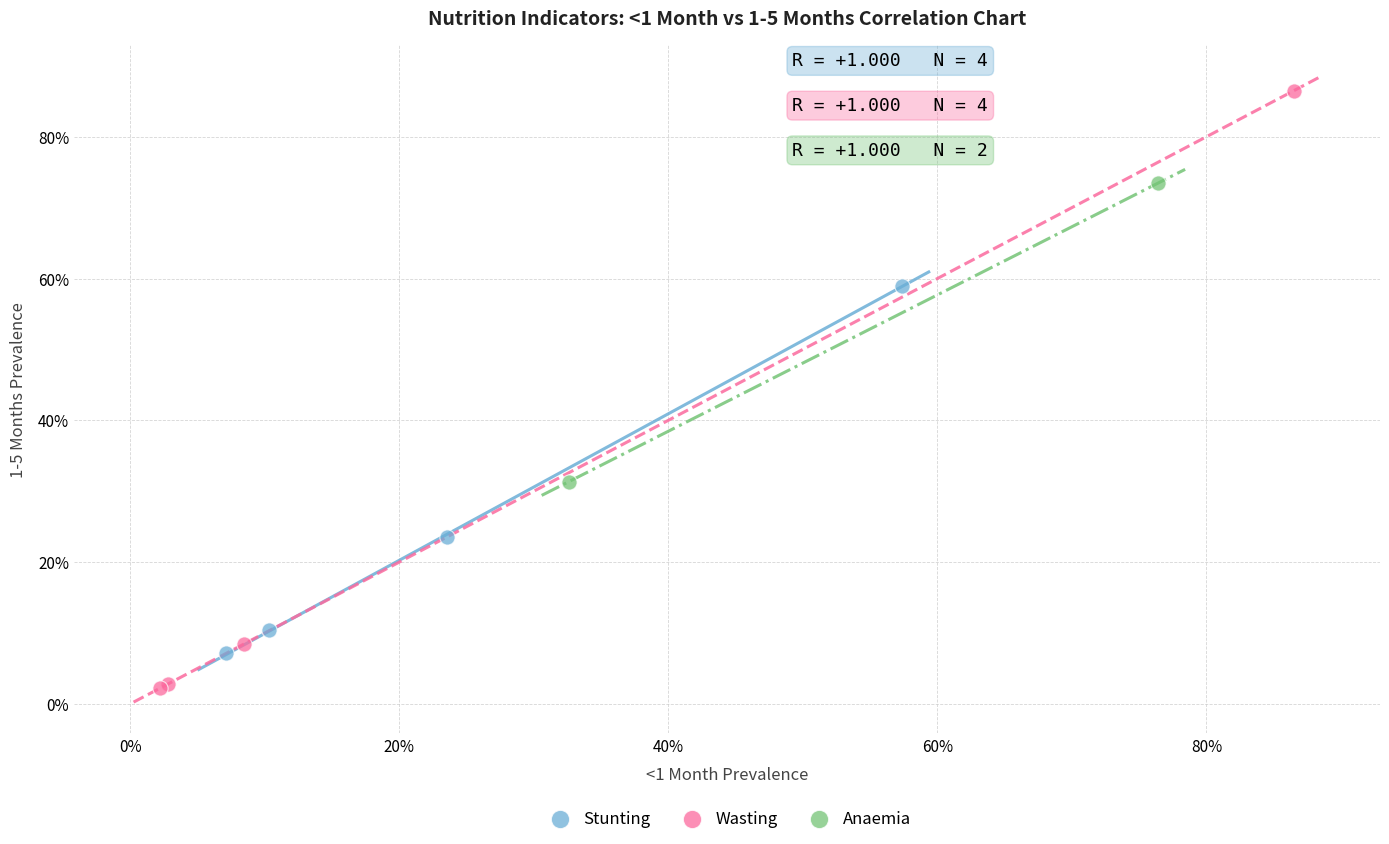

Which series reaches the maximum Y coordinate?

Wasting